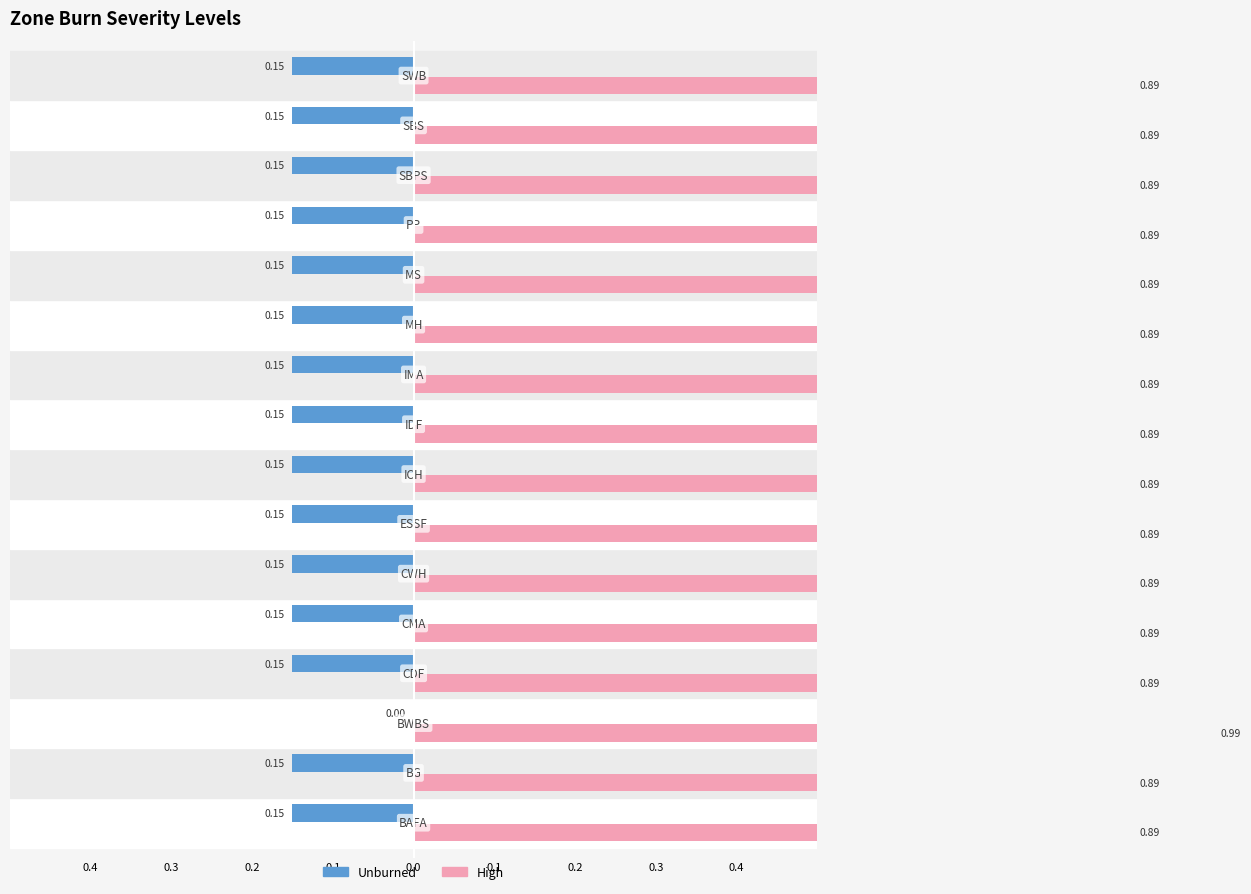

Does the chart contain any negative values?

No